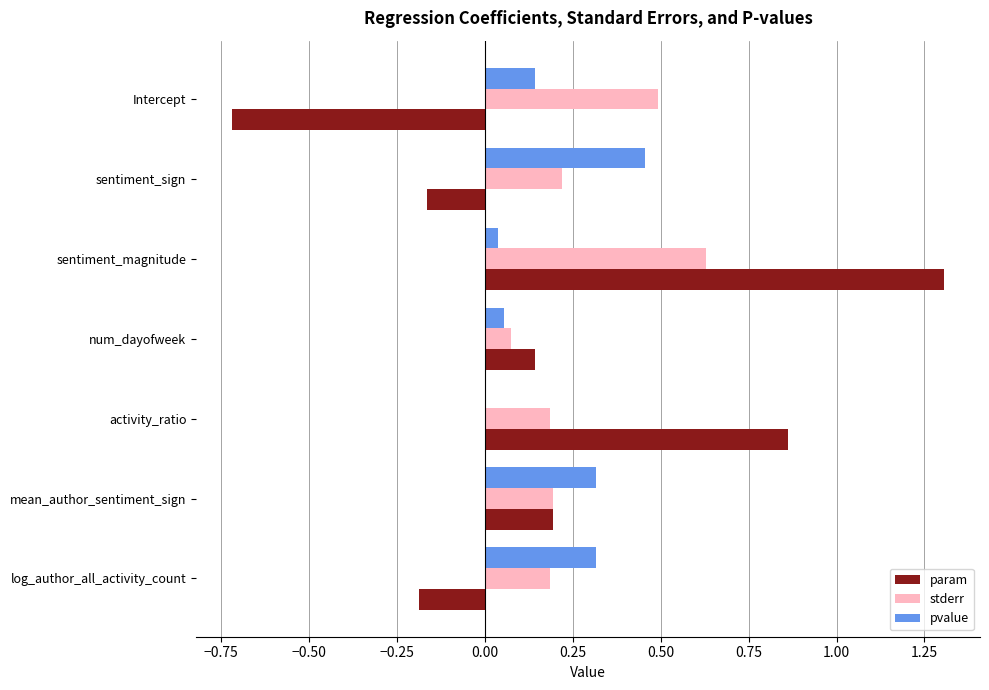

Which series changed the most between sentiment_sign and sentiment_magnitude?

param